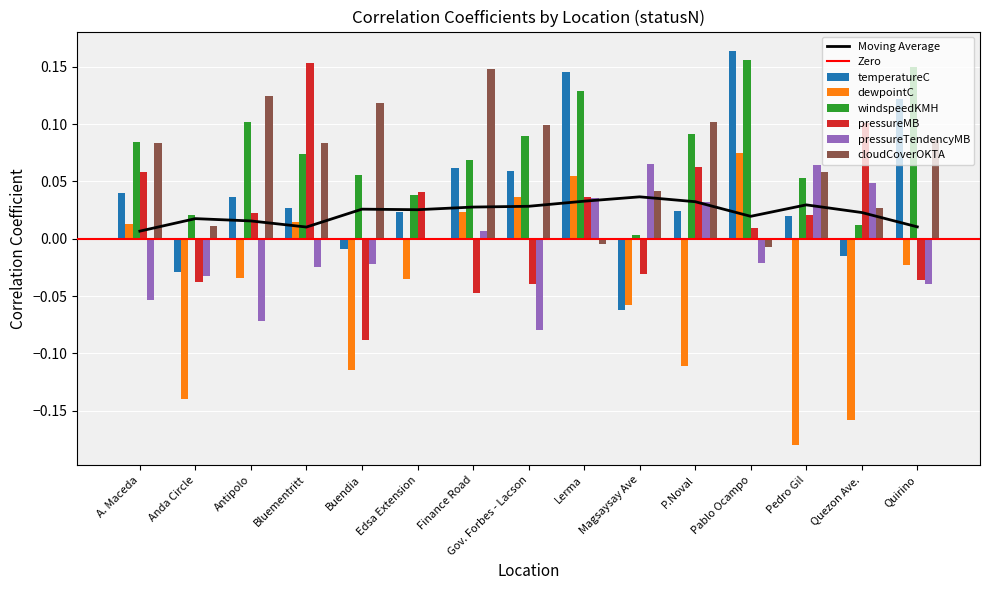

What is the difference between the highest and lowest values at Quezon Ave.?

0.3